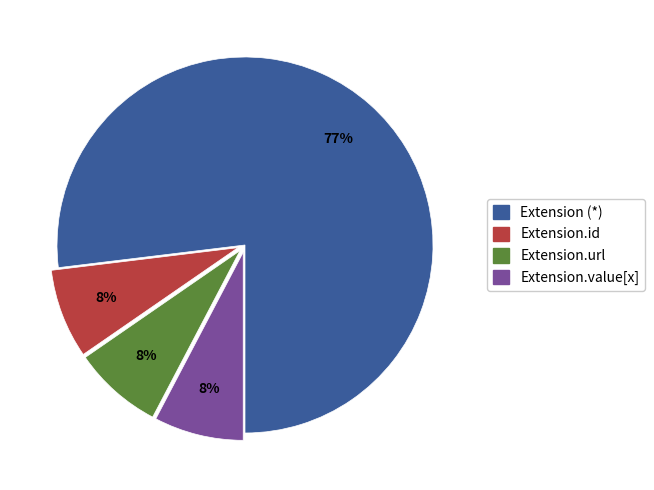

Combined, do Extension.value[x] and Extension.url account for over 50%?

No